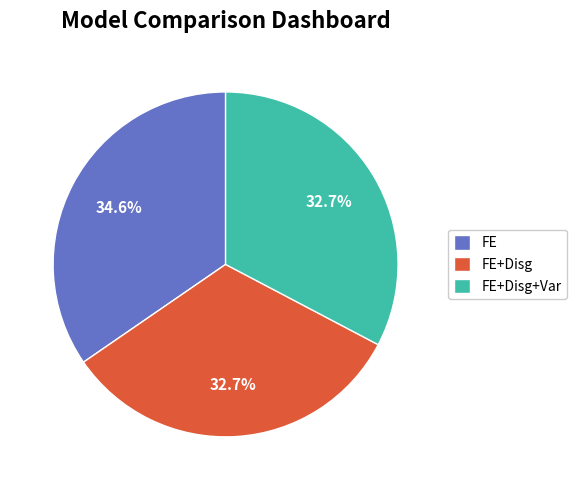

To the nearest percent, what portion does FE represent?

35%